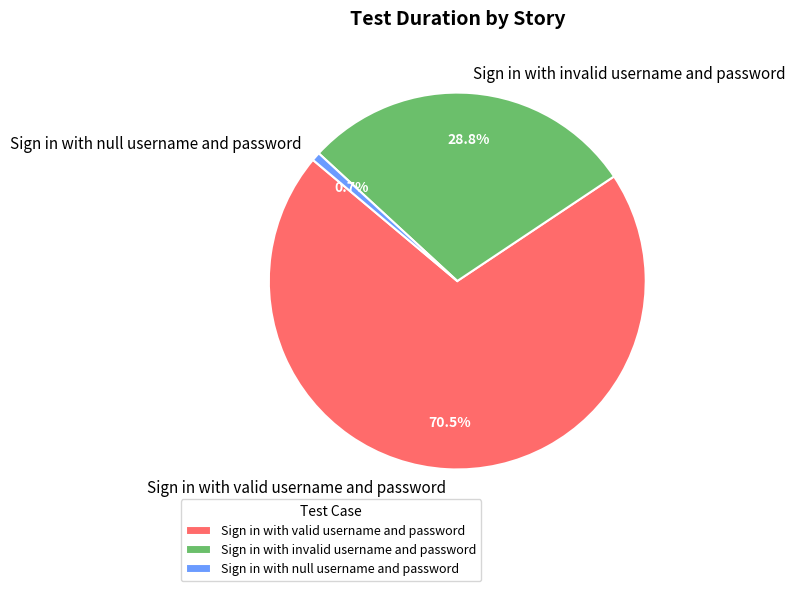

Which slice represents more than half of the pie?

Sign in with valid username and password